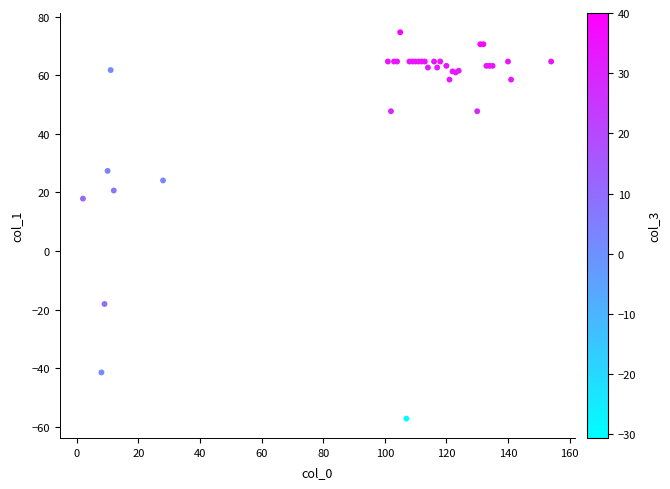

What Y value in the scatter plot is closest to 8?

17.9